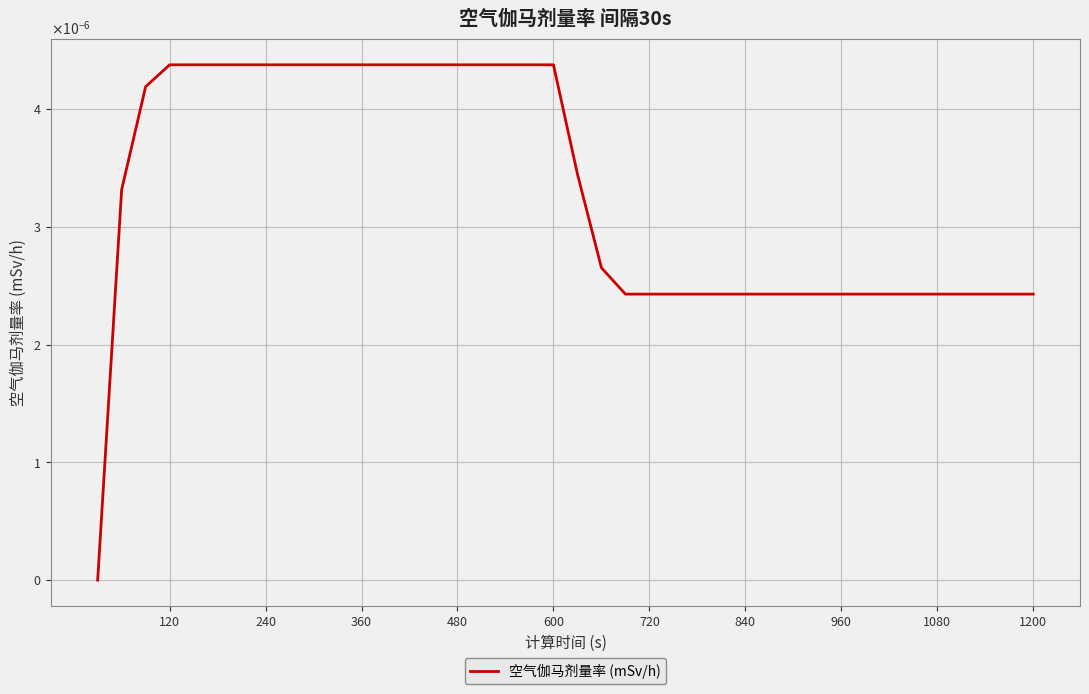

Does the chart have visible grid lines?

Yes